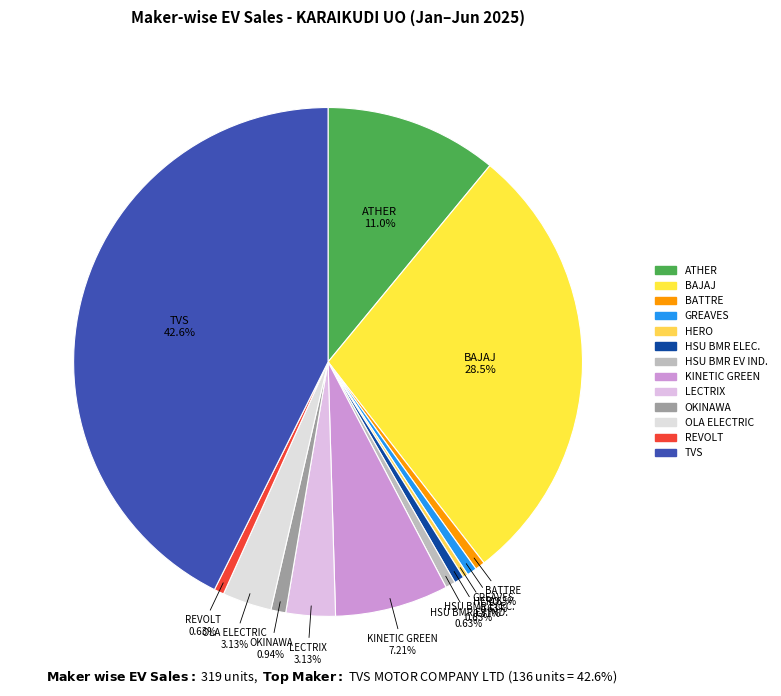

Which slice is the largest?

TVS